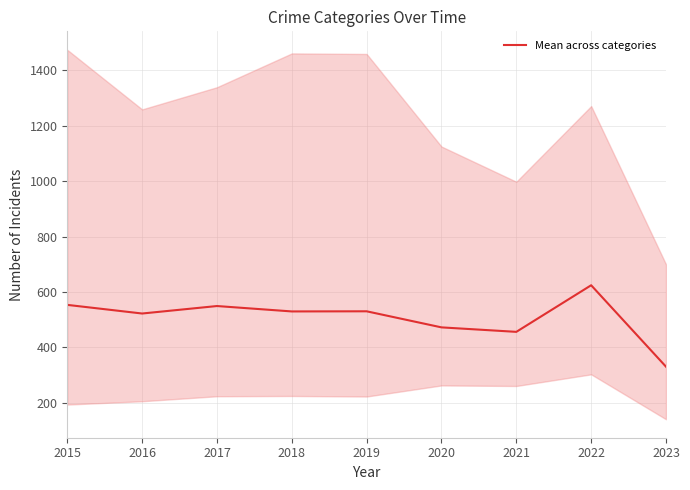

What is the change in value from 2020 to 2022?

+152.0